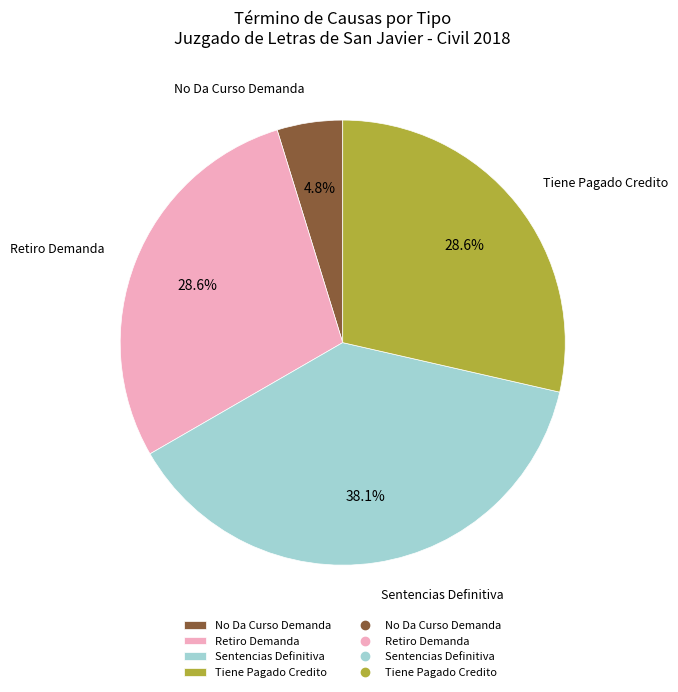

Which has a higher value, Retiro Demanda or Sentencias Definitiva?

Sentencias Definitiva